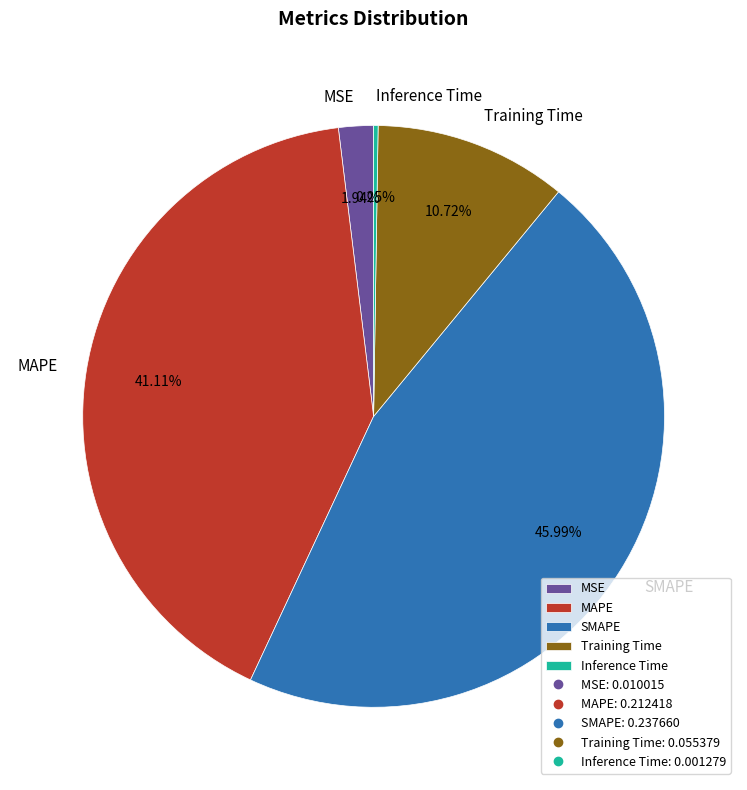

Is it true that Training Time is 1% of the pie?

False